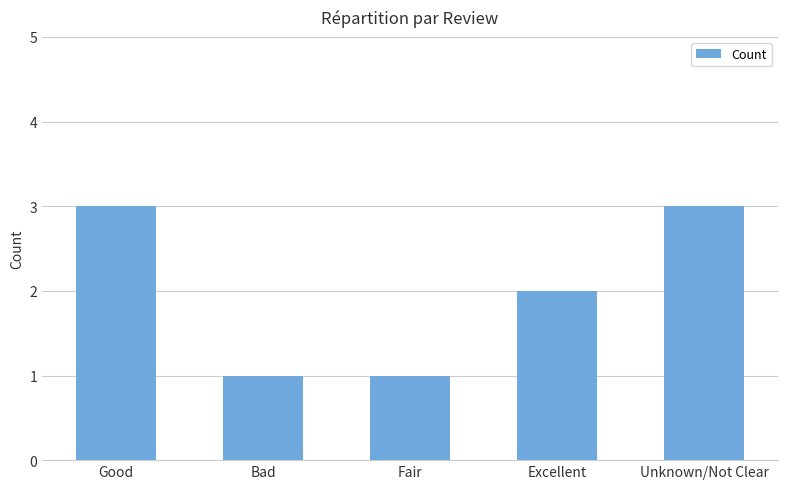

True or false: the data shows 2 at Excellent.

True